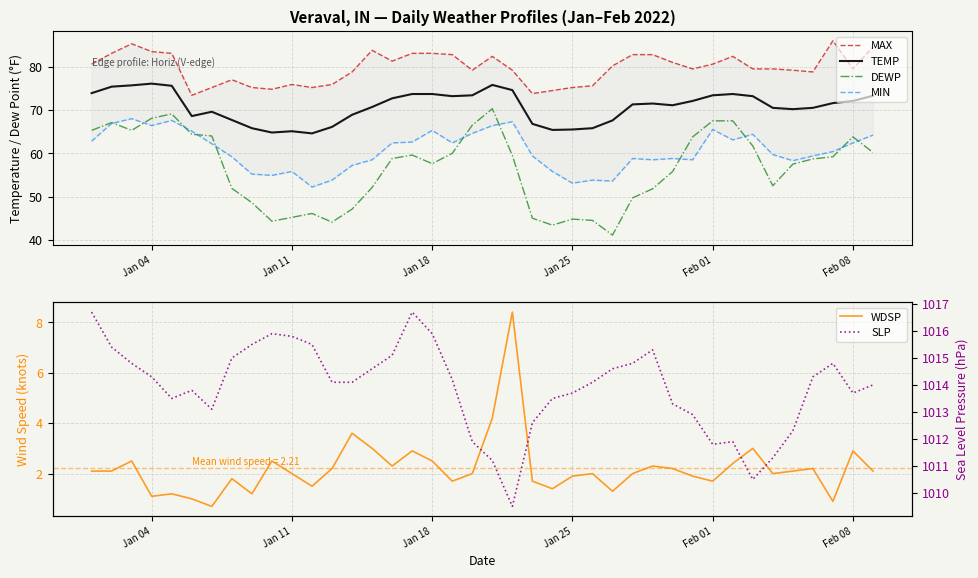

What is the highest value of the TEMP series?

76.1